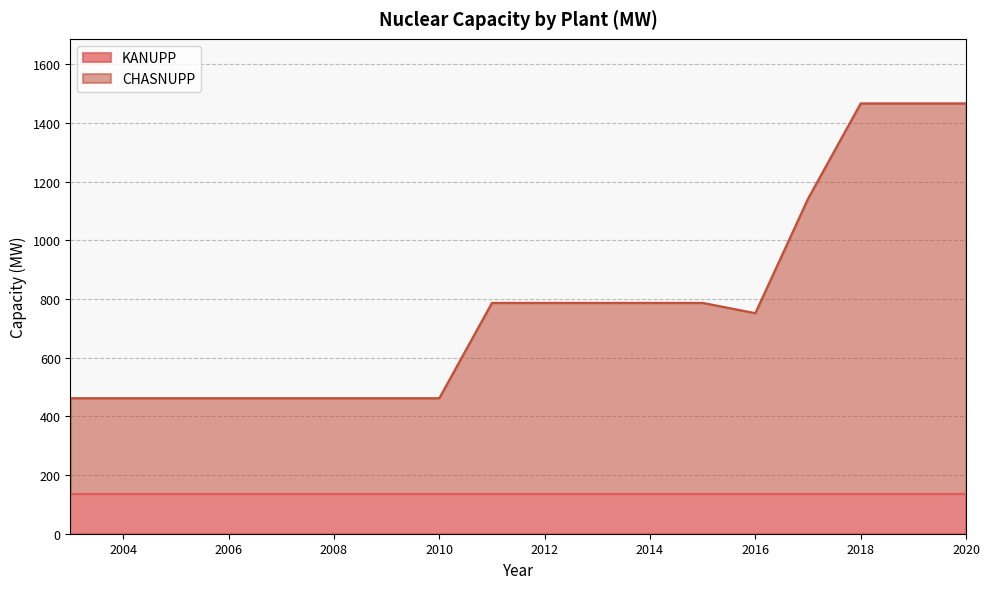

What is the difference between the maximum and minimum values?

1005